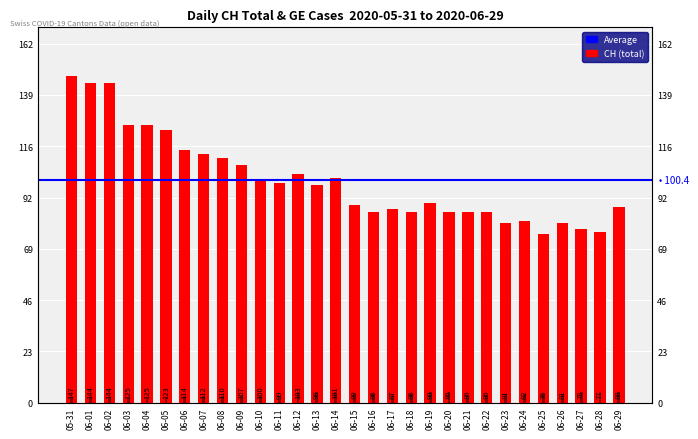

What is the difference between the CH values at 06-04 and 06-14?

24